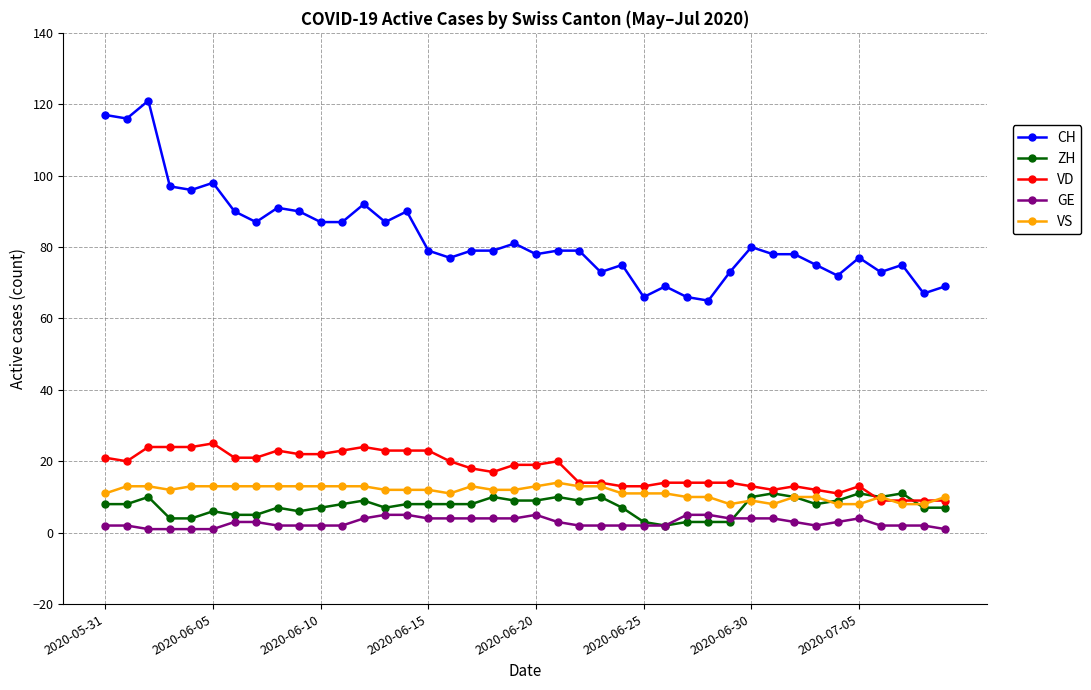

Reading left to right, extract all data points from this chart.

CH: 117	116	121	97	96	98	90	87	91	90	87	87	92	87	90	79	77	79	79	81	78	79	79	73	75	66	69	66	65	73	80	78	78	75	72	77	73	75	67	69
ZH: 8	8	10	4	4	6	5	5	7	6	7	8	9	7	8	8	8	8	10	9	9	10	9	10	7	3	2	3	3	3	10	11	10	8	9	11	10	11	7	7
VD: 21	20	24	24	24	25	21	21	23	22	22	23	24	23	23	23	20	18	17	19	19	20	14	14	13	13	14	14	14	14	13	12	13	12	11	13	9	9	9	9
GE: 2	2	1	1	1	1	3	3	2	2	2	2	4	5	5	4	4	4	4	4	5	3	2	2	2	2	2	5	5	4	4	4	3	2	3	4	2	2	2	1
VS: 11	13	13	12	13	13	13	13	13	13	13	13	13	12	12	12	11	13	12	12	13	14	13	13	11	11	11	10	10	8	9	8	10	10	8	8	10	8	8	10